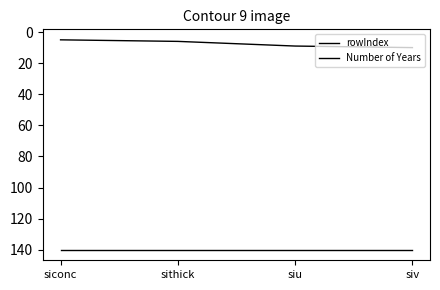

Rank the series at sithick from highest to lowest value.

Number of Years, rowIndex